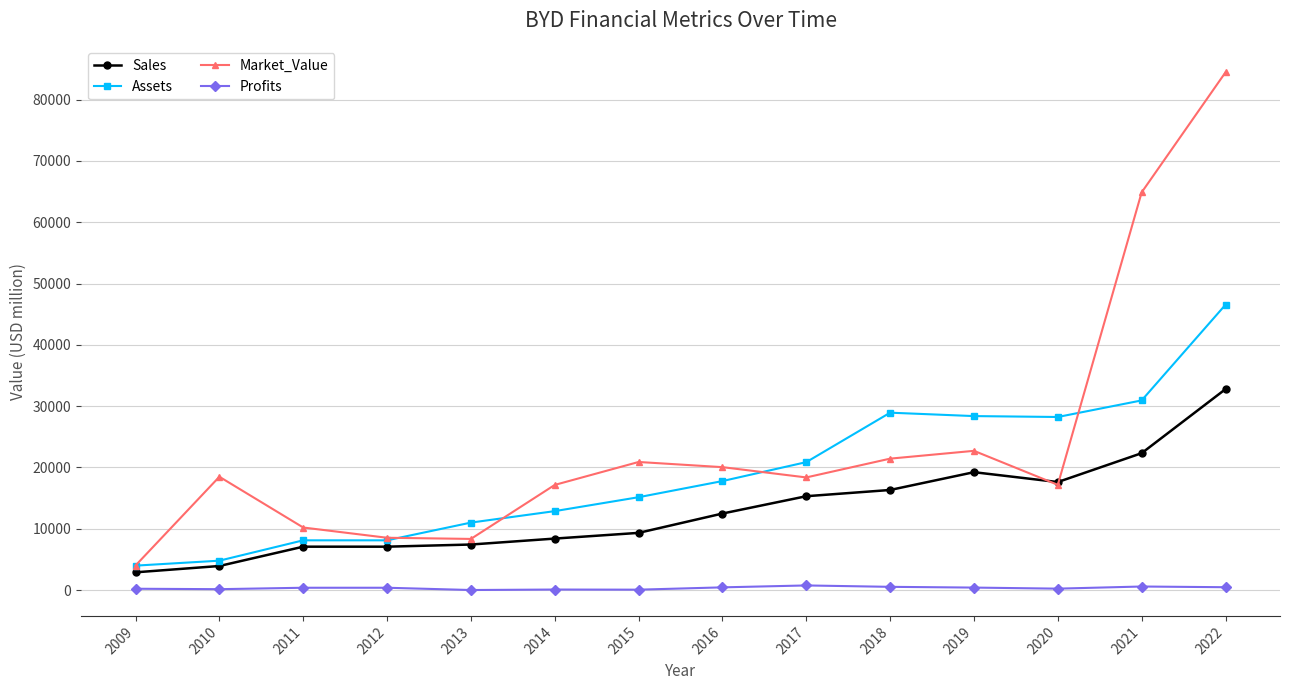

What is the maximum value shown in the chart?

84463.0